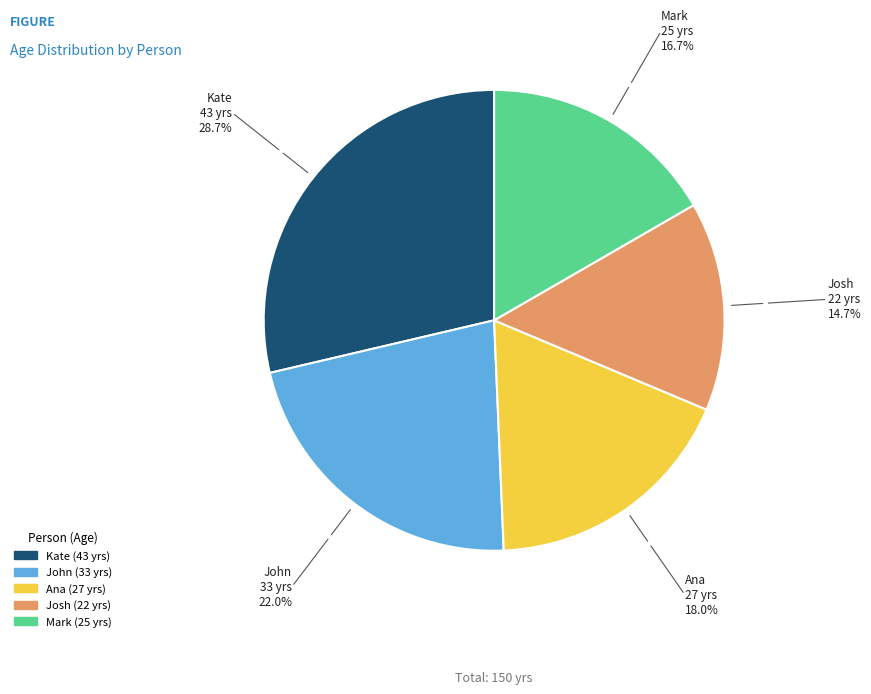

Count the number of slices in the pie.

5